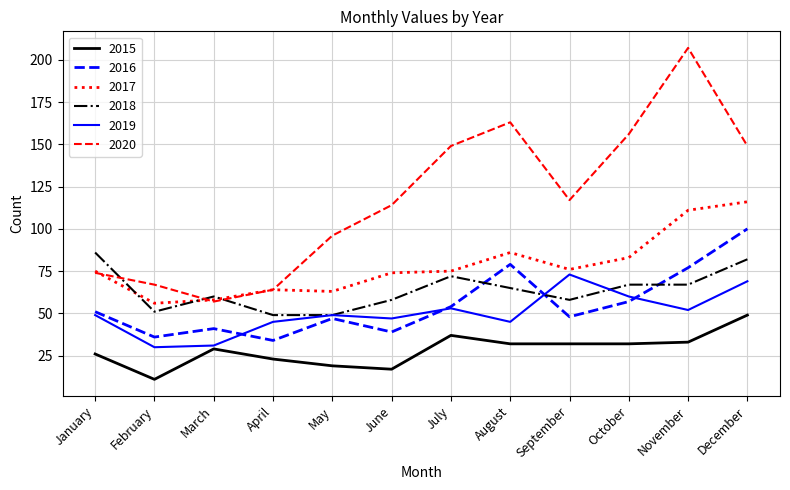

What is the spread (max minus min) of values at April?

41